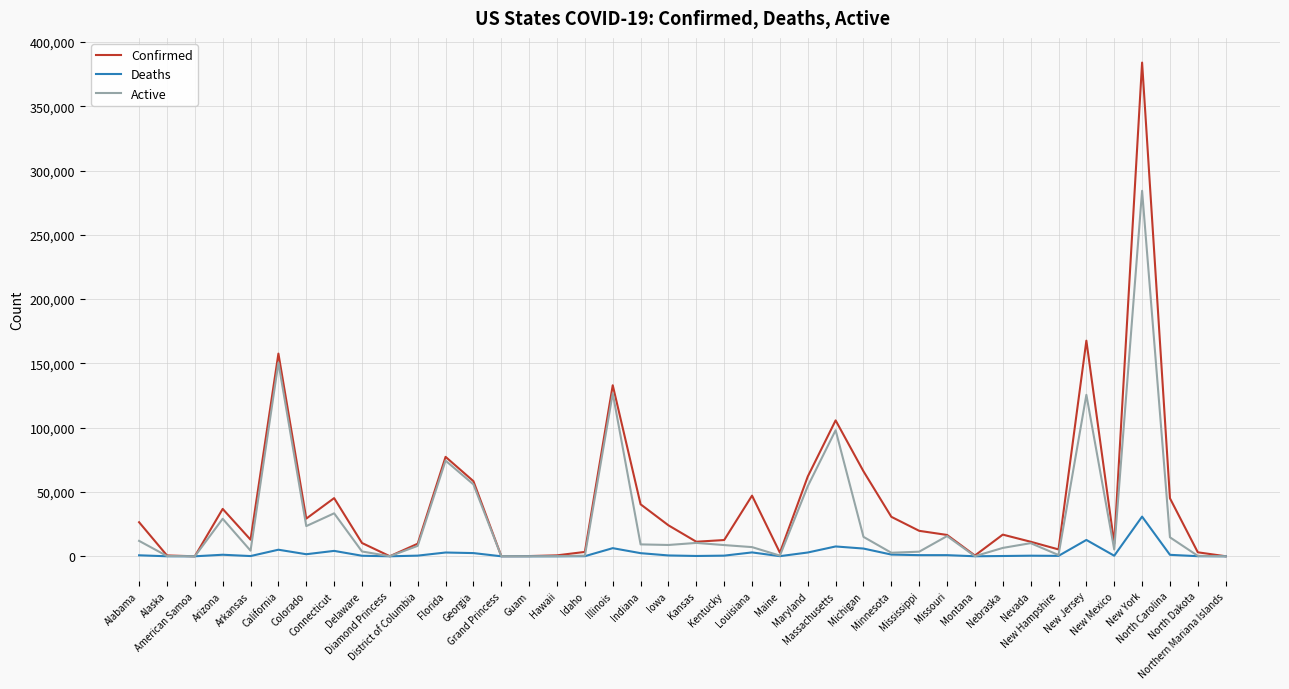

What is the difference between the maximum and minimum values in the Deaths series?

30856